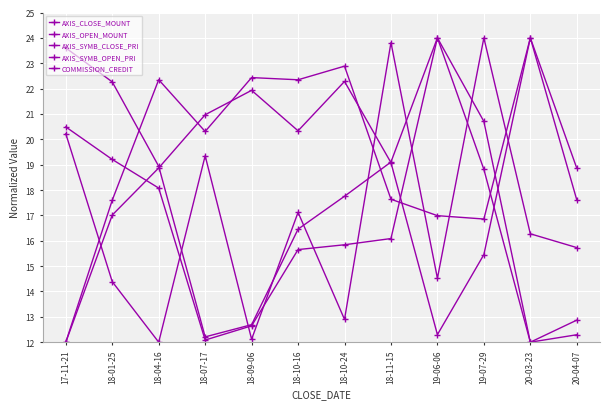

How many lines are shown in the chart?

5